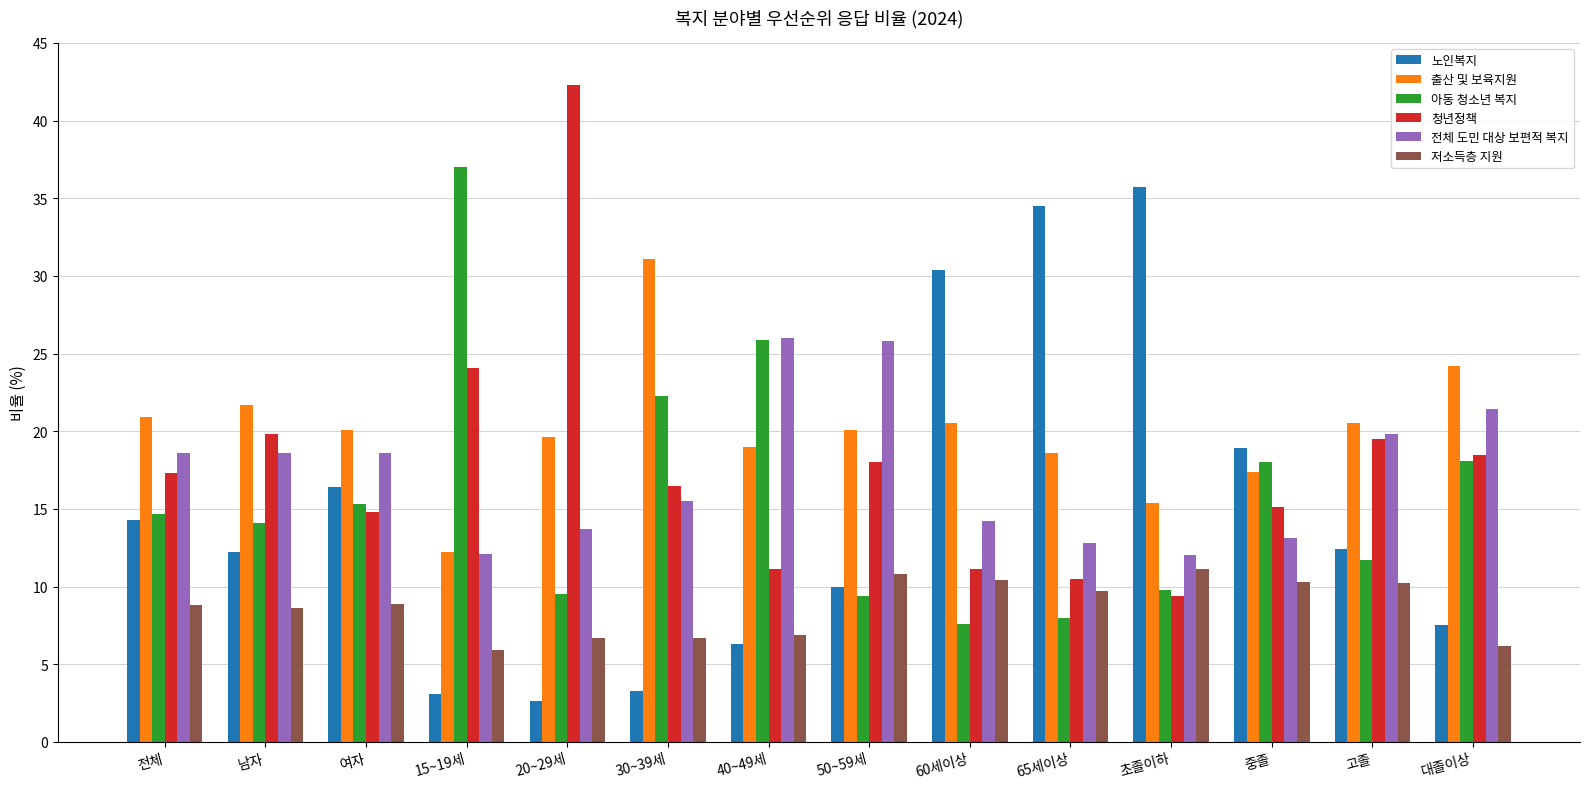

What is the spread (max minus min) of values at 50~59세?

16.4